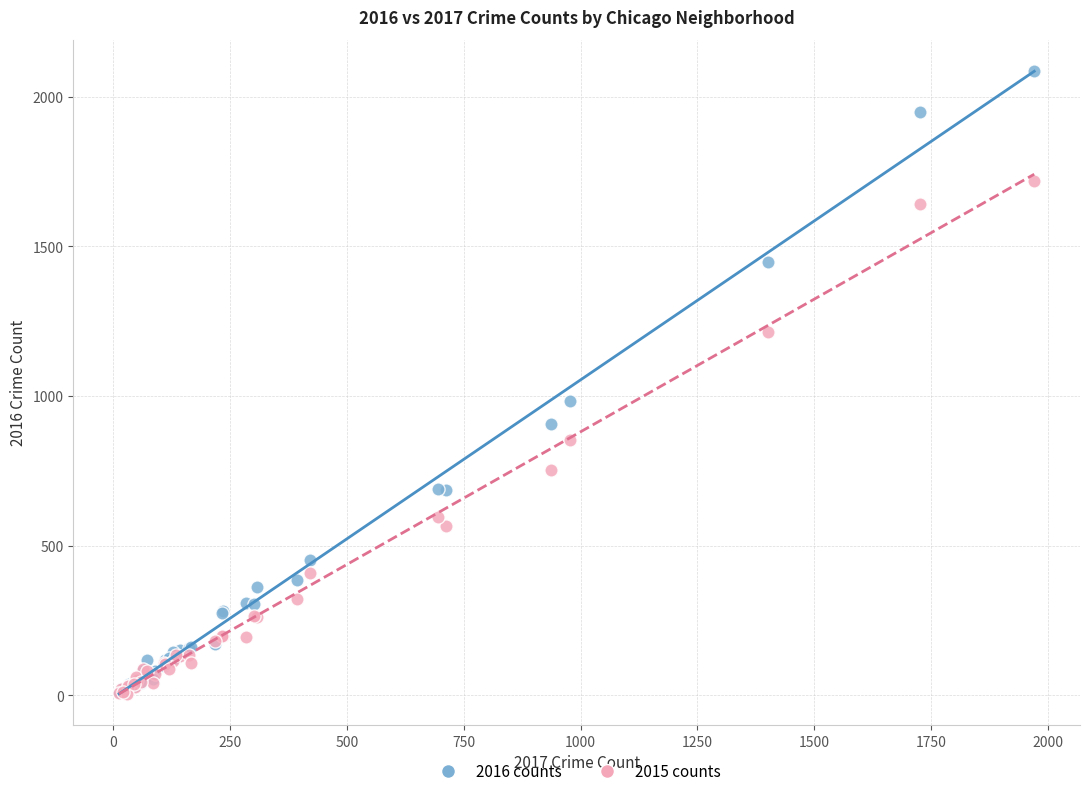

Across all series, what Y value is closest to 1045?

983